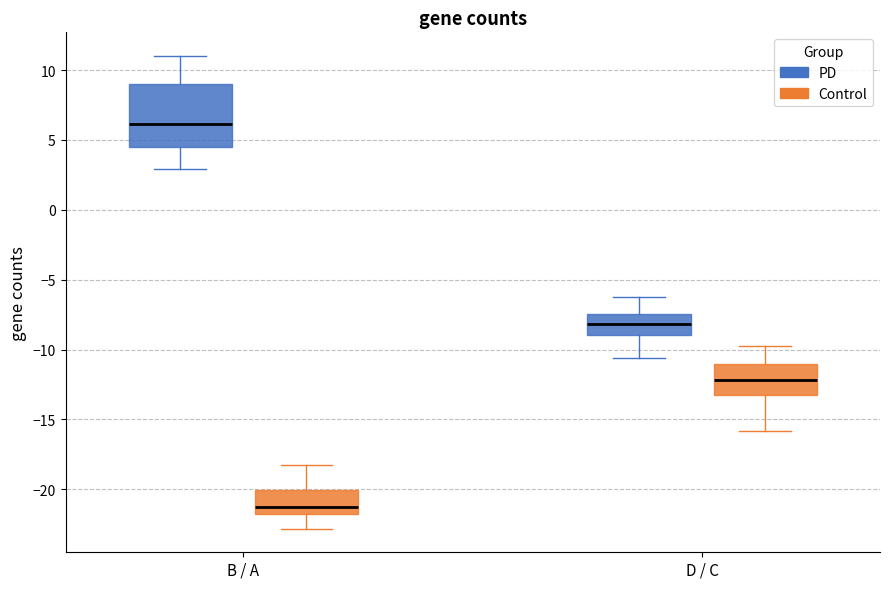

Reading left to right, transcribe this box plot: for each box, give where its median line is, the range the box spans, and where its two whiskers end, as read against the y-axis. The values are not printed on the chart, so give them approximately, as read against the axis.

B / A (PD): median 6.0, box 4.5 to 9.0, whiskers 3.0 to 11.0
B / A (Control): median -21.0, box -22.0 to -20.0, whiskers -23.0 to -18.0
D / C (PD): median -8.0, box -9.0 to -7.5, whiskers -10.5 to -6.5
D / C (Control): median -12.0, box -13.0 to -11.0, whiskers -16.0 to -10.0